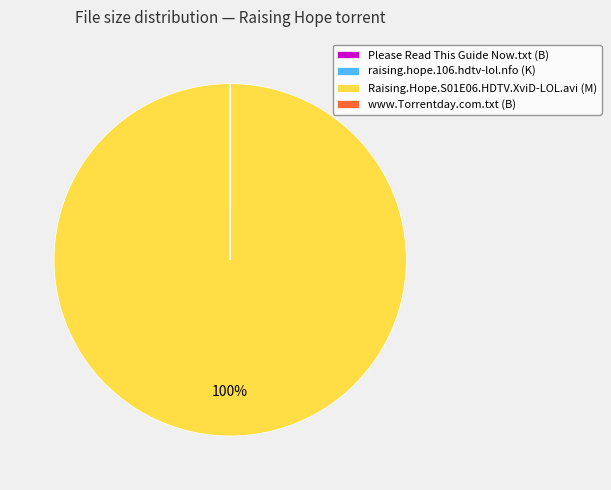

To the nearest percent, what is the difference between the largest and smallest slice percentages?

100%